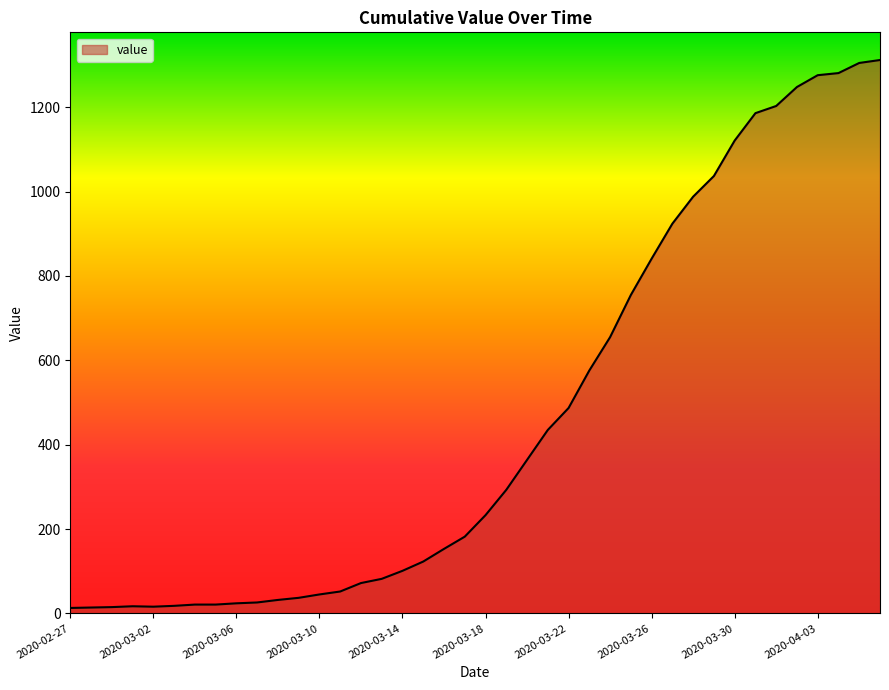

What is the sum of all values?

18584